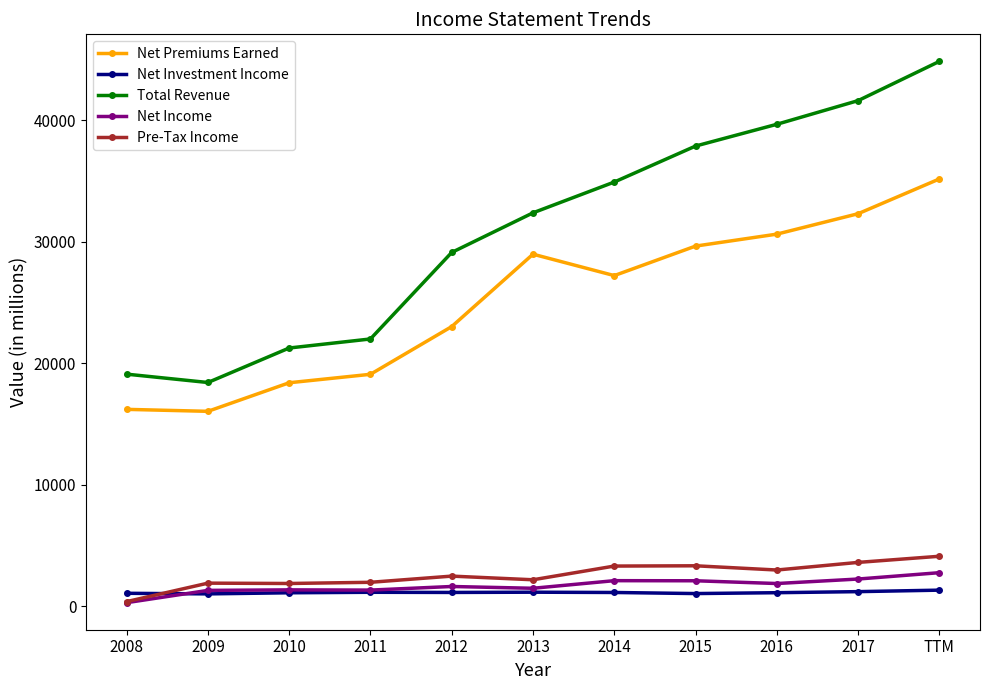

True or false: Net Premiums Earned and Total Revenue cross at least once.

False